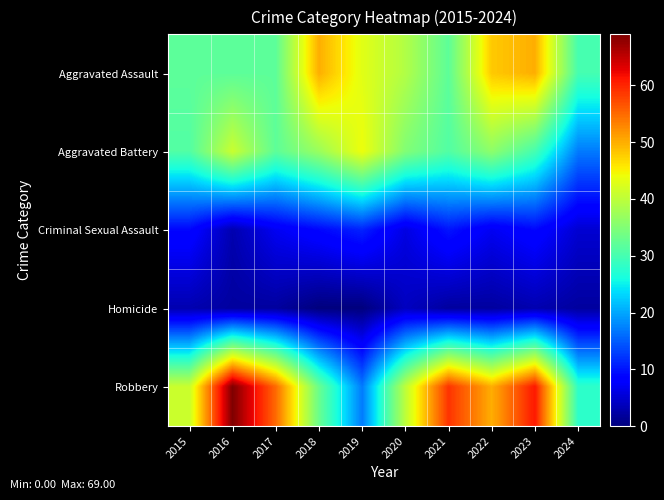

At which category is the sum across all series the highest?

2023